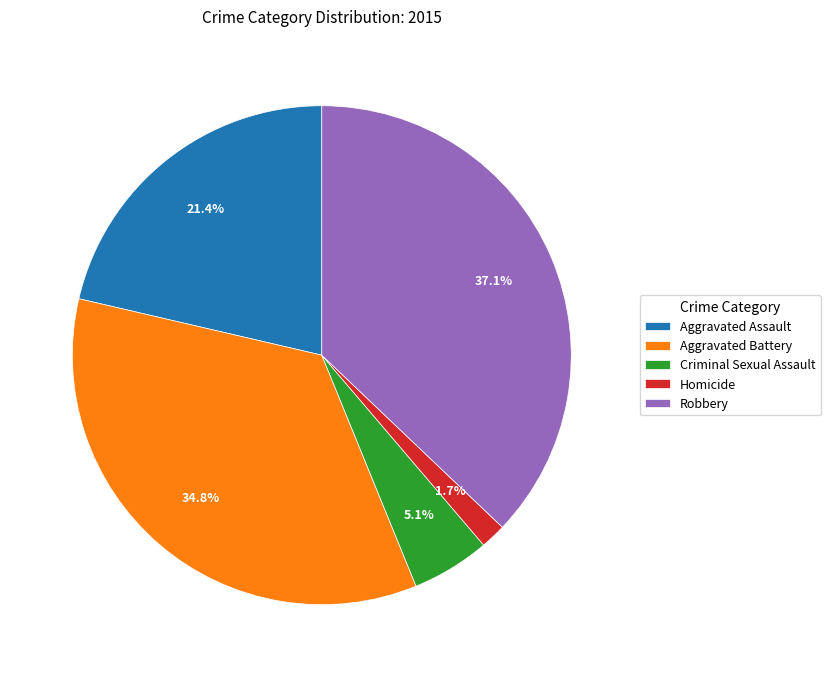

To the nearest percent, what is the difference between the Aggravated Assault and Criminal Sexual Assault slice percentages?

16%